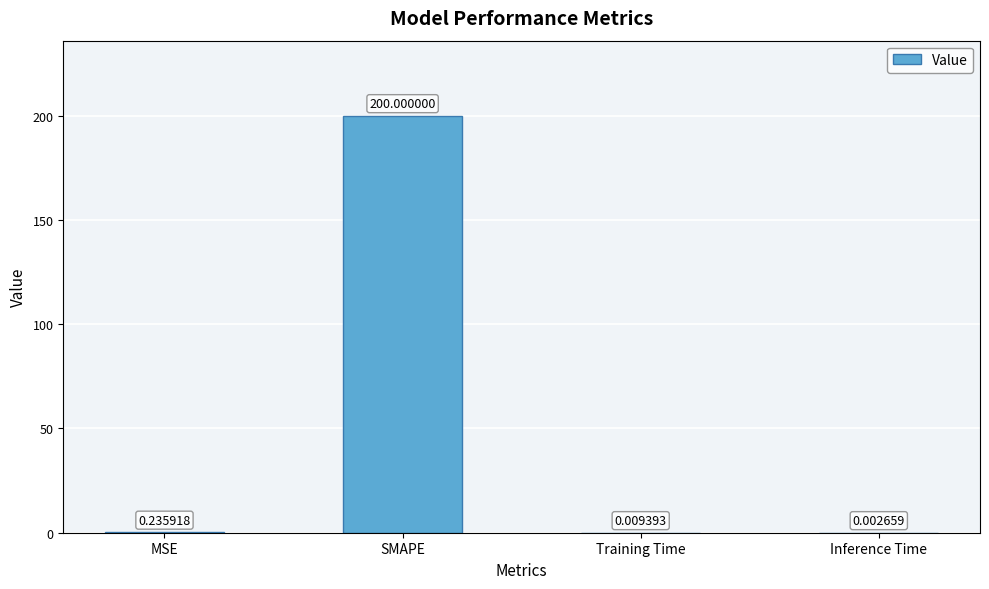

Between SMAPE and MSE, which is larger?

SMAPE